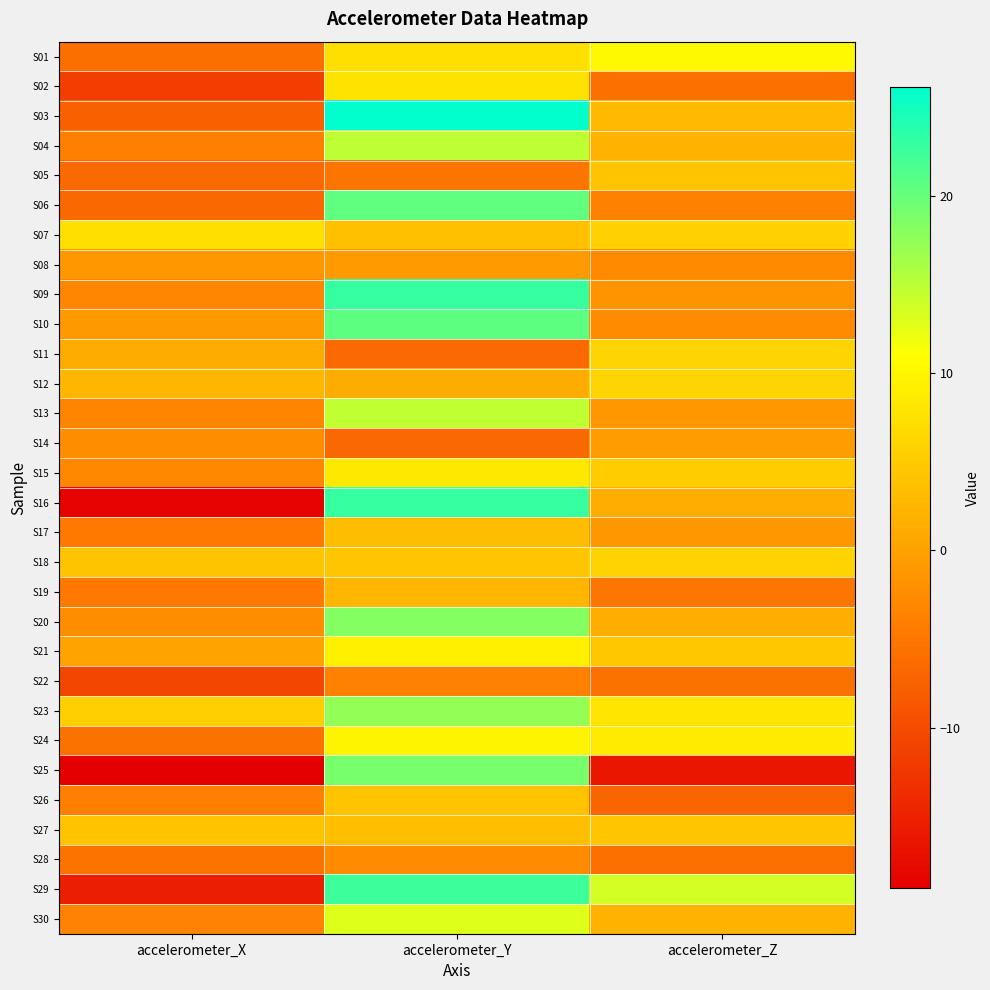

List the series in order of their peak value, lowest first.

S22, S28, S08, S14, S19, S17, S05, S26, S27, S18, S12, S11, S07, S02, S15, S21, S24, S01, S30, S13, S04, S23, S20, S25, S06, S10, S29, S09, S16, S03